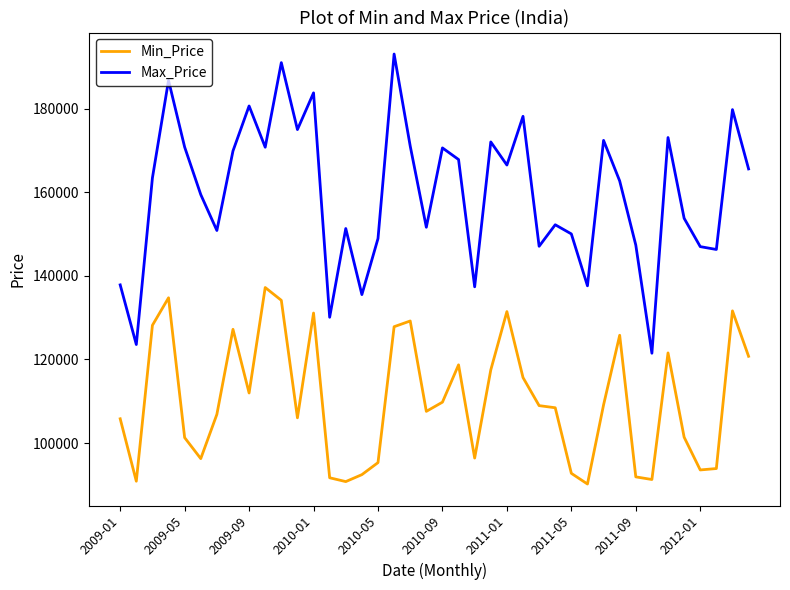

True or false: Max_Price and Min_Price intersect in this chart.

False